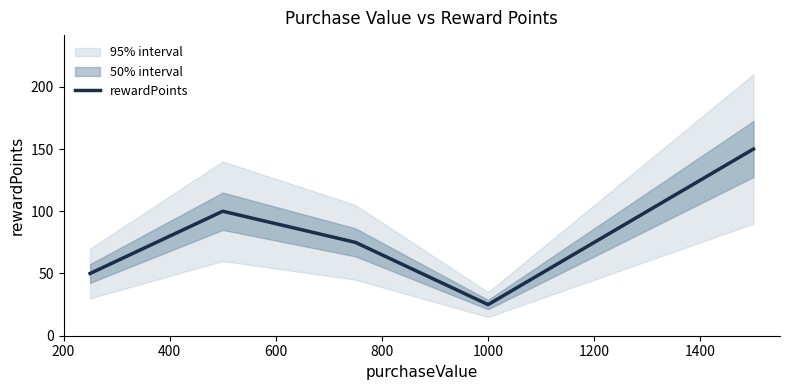

What is the highest value of the rewardPoints series?

150